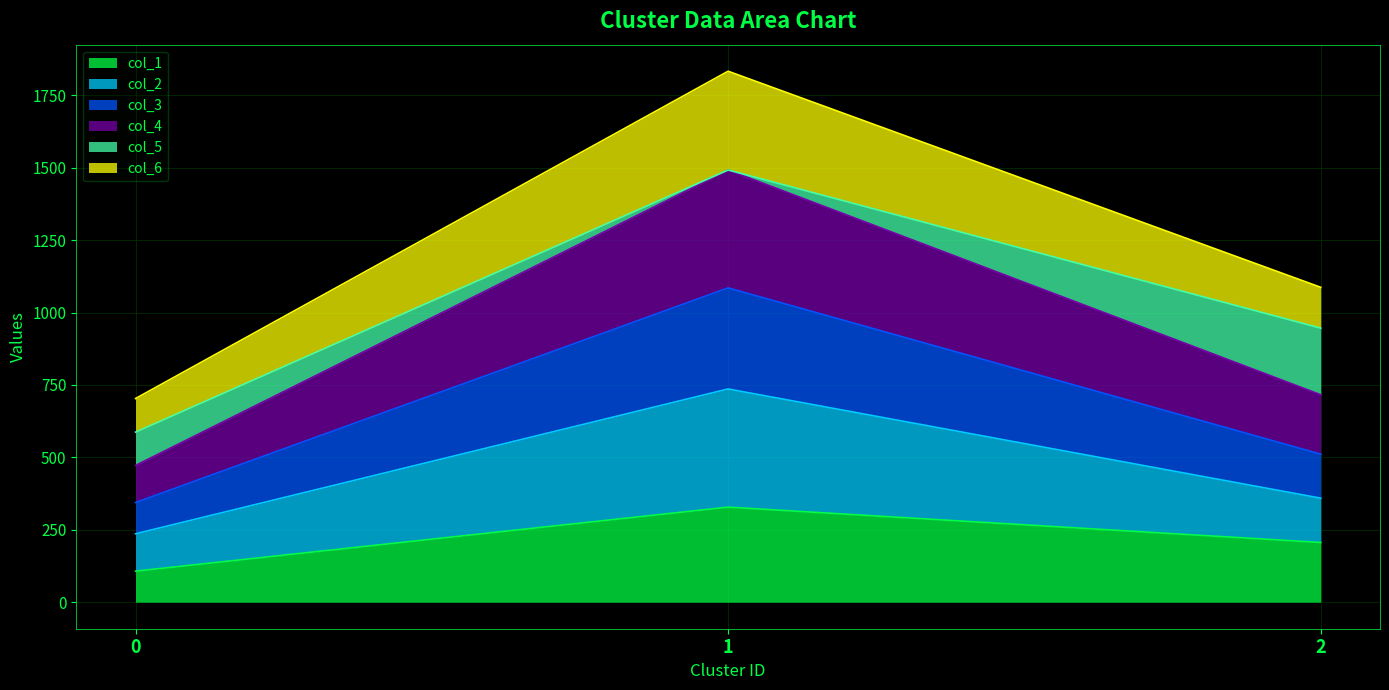

Reading right to left, what are the values for col_1?

206	328	107